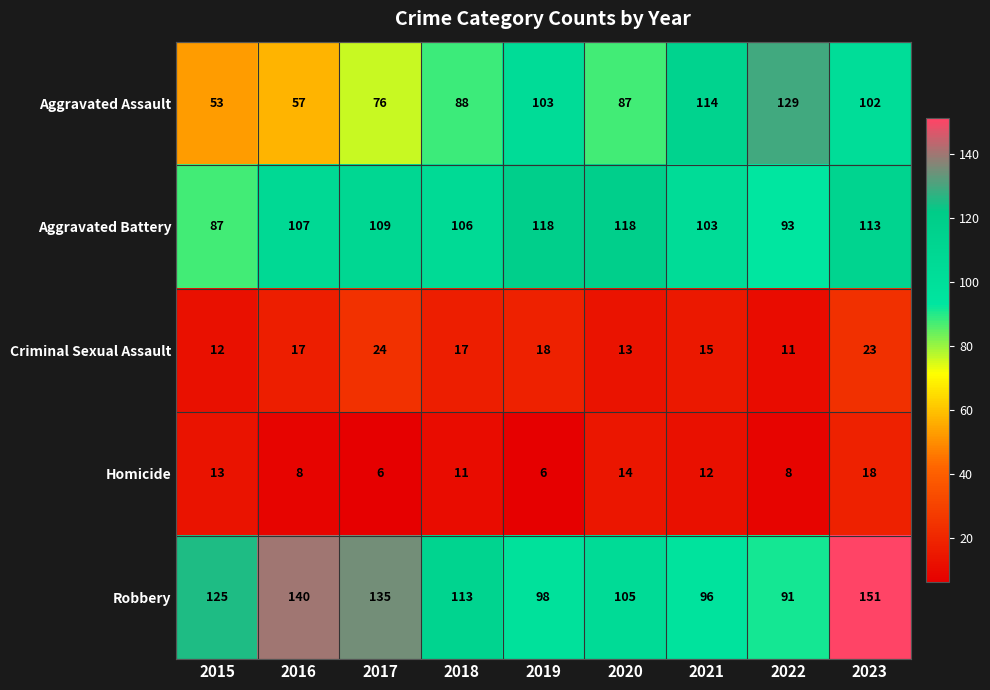

At how many categories does at least one series exceed 46?

9